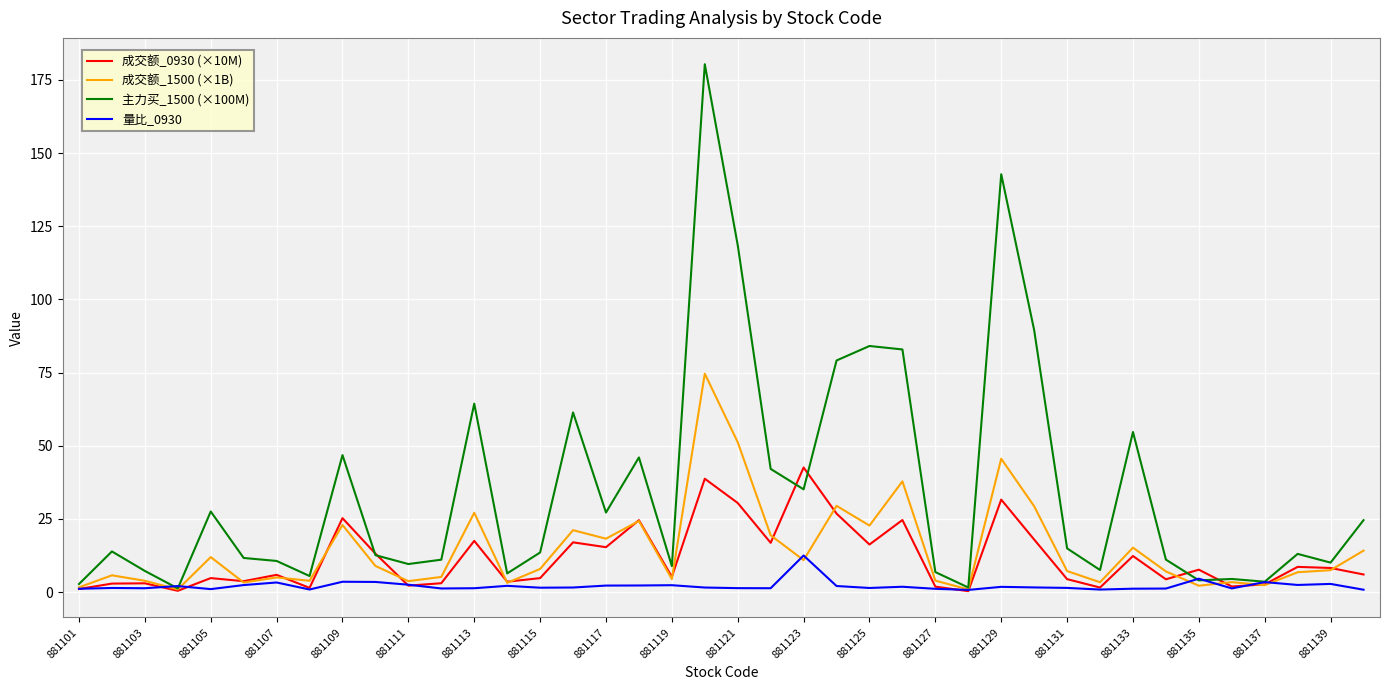

What is the maximum value shown in the chart?

180.3